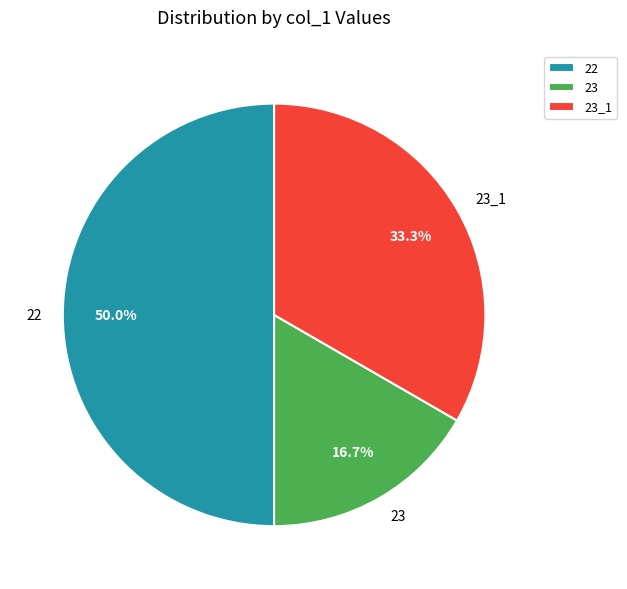

To the nearest percent, what is the combined percentage of 22 and 23?

67%